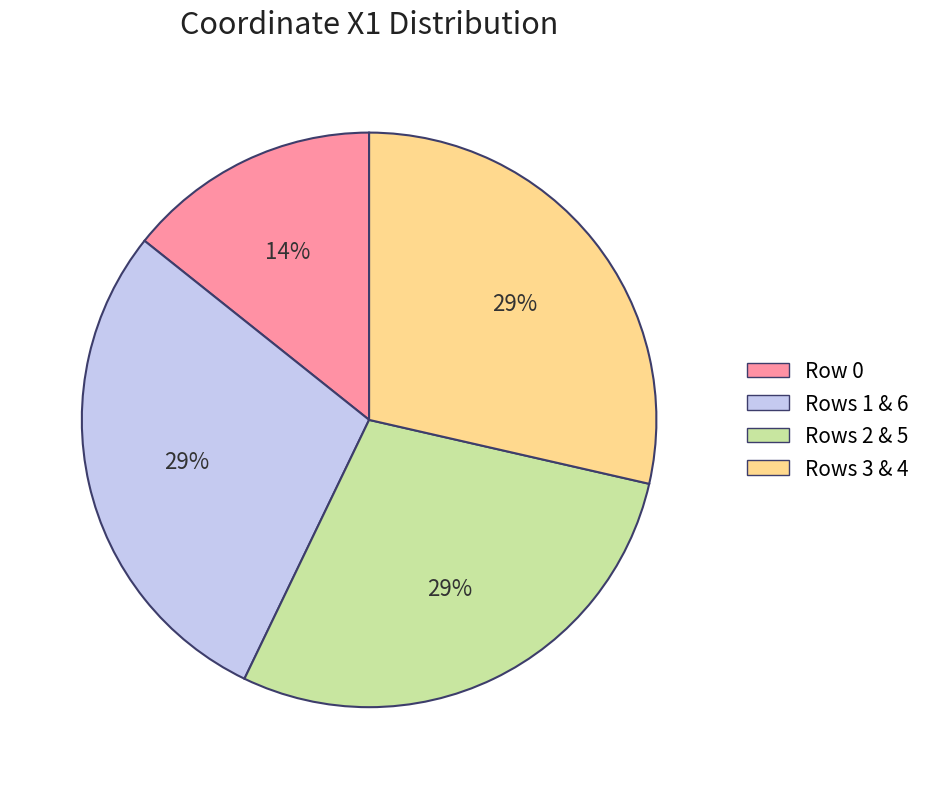

To the nearest percent, what is the average slice percentage?

25%